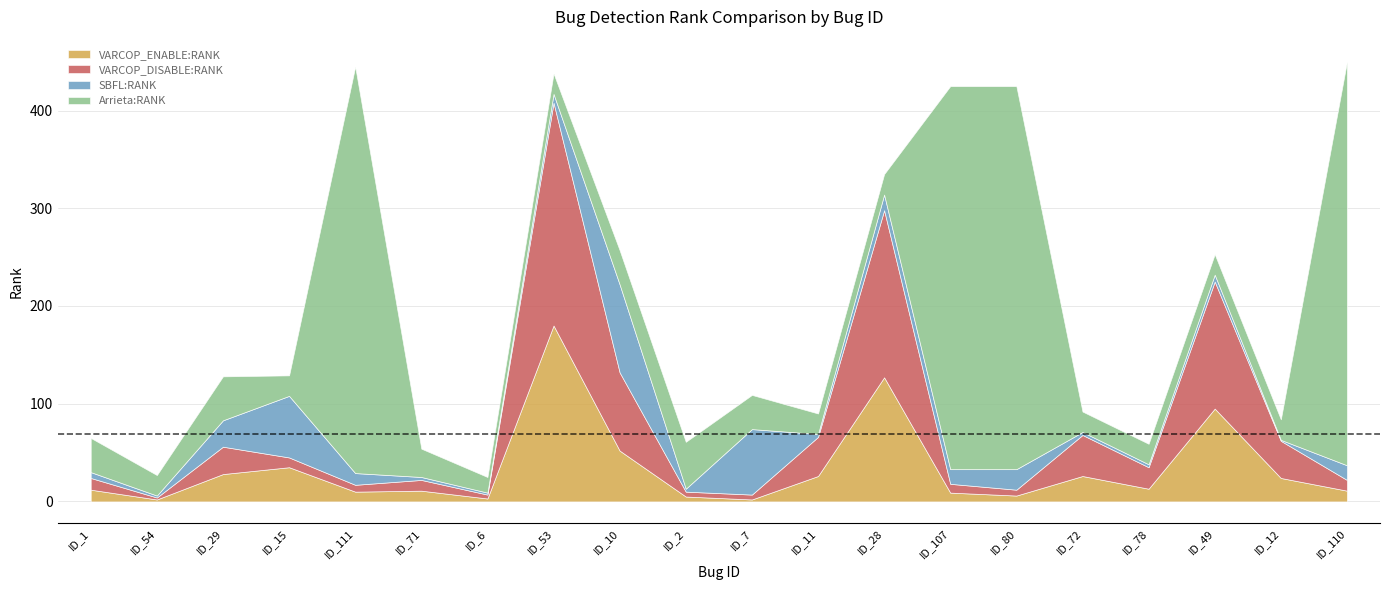

At which label does VARCOP_ENABLE:RANK first exceed 13?

ID_29